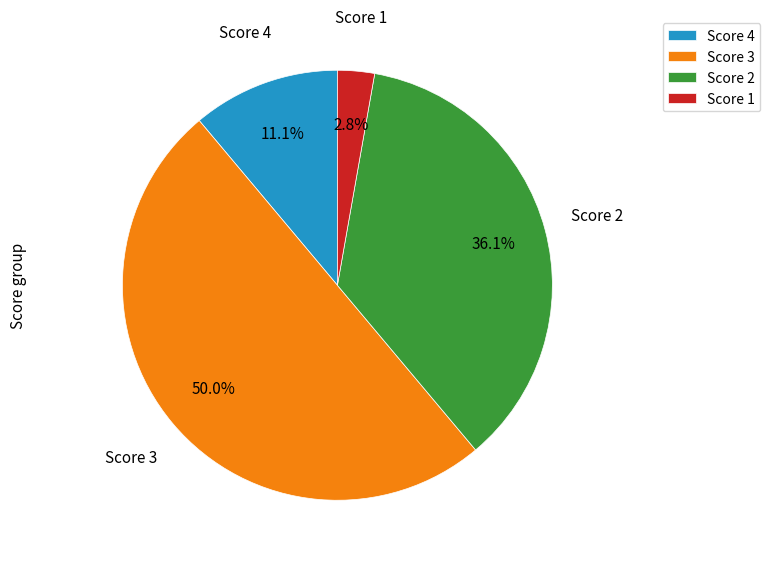

Rank the categories by value from lowest to highest.

Score 1, Score 4, Score 2, Score 3